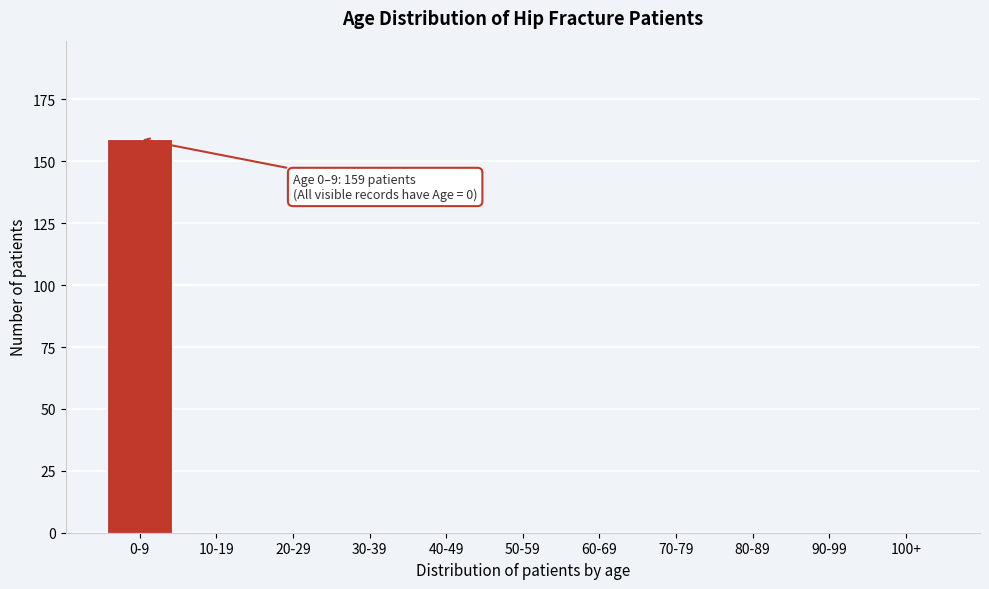

Reading right to left, what are all the values shown in this chart?

100+=0	90-99=0	80-89=0	70-79=0	60-69=0	50-59=0	40-49=0	30-39=0	20-29=0	10-19=0	0-9=159